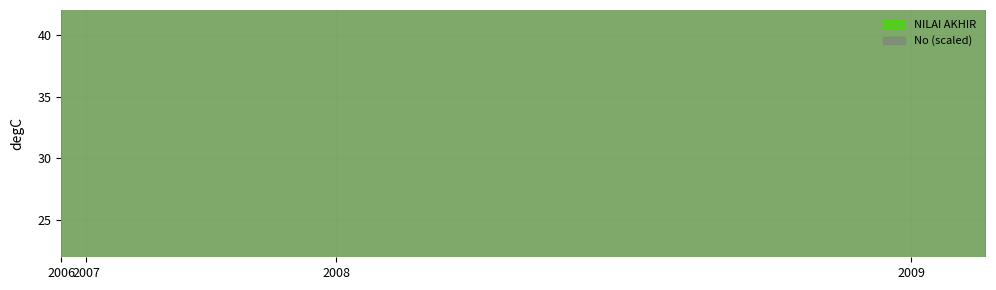

Does the chart have visible grid lines?

Yes